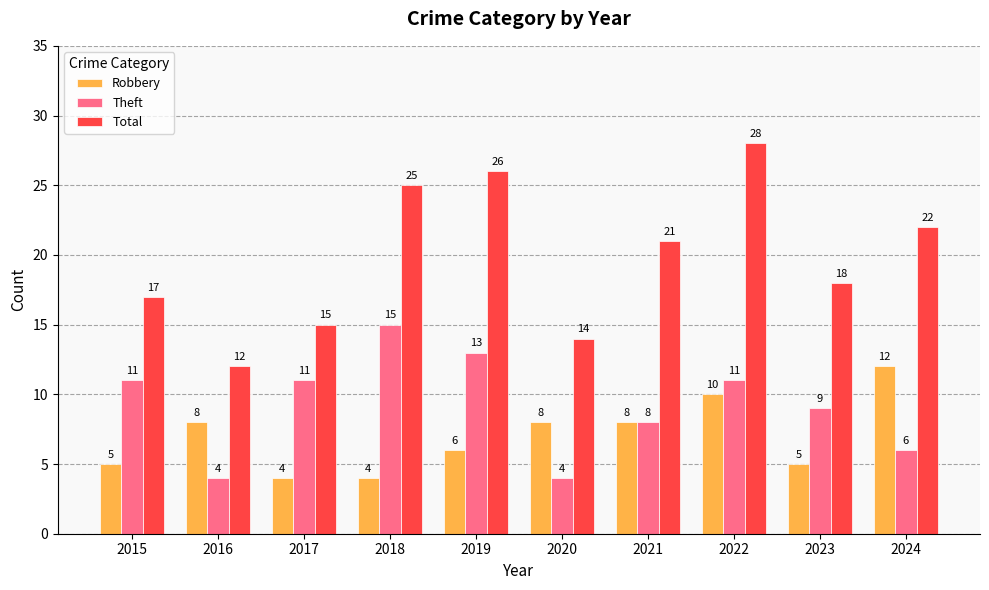

Rank the categories by Total value from lowest to highest.

2016, 2020, 2017, 2015, 2023, 2021, 2024, 2018, 2019, 2022